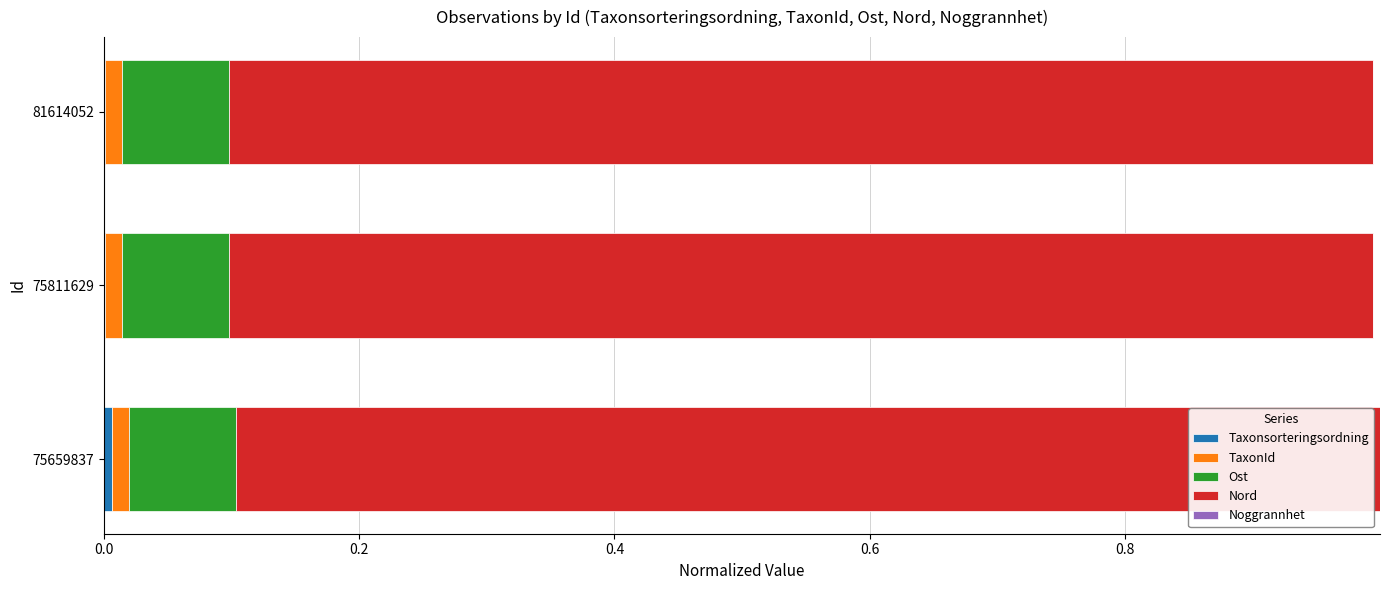

Which series has the largest total across all categories?

Nord